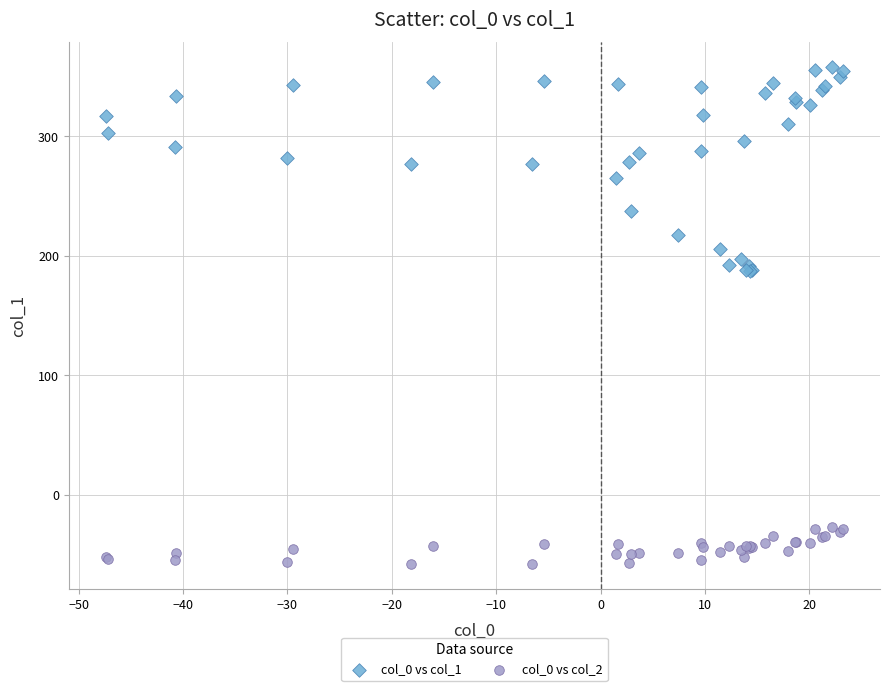

Which series reaches the minimum Y coordinate?

col_0 vs col_2